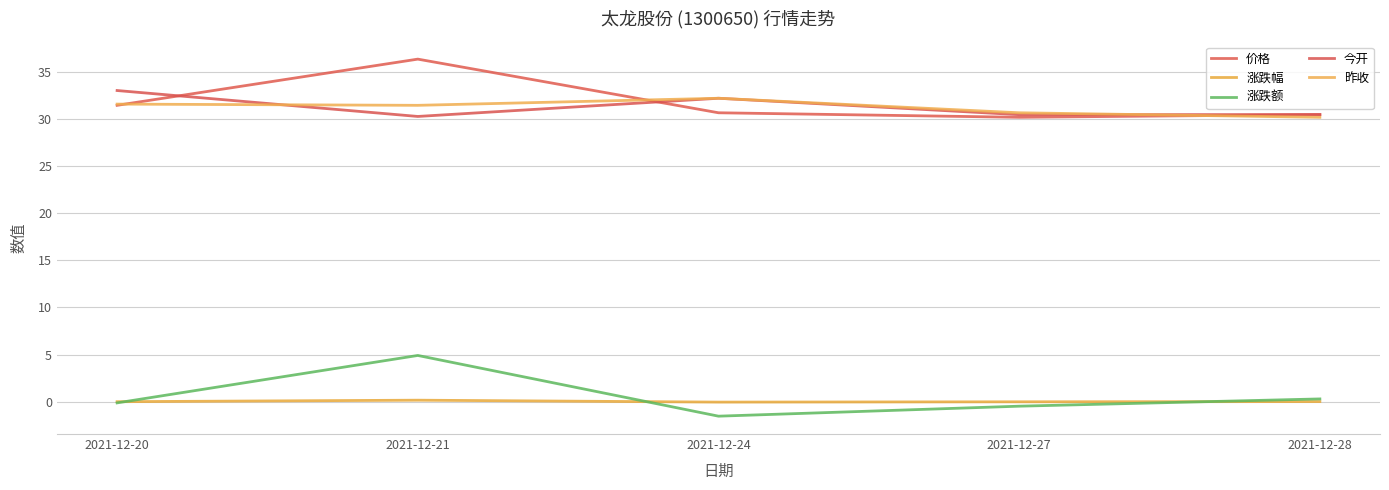

True or false: 昨收 and 今开 cross at least once.

True